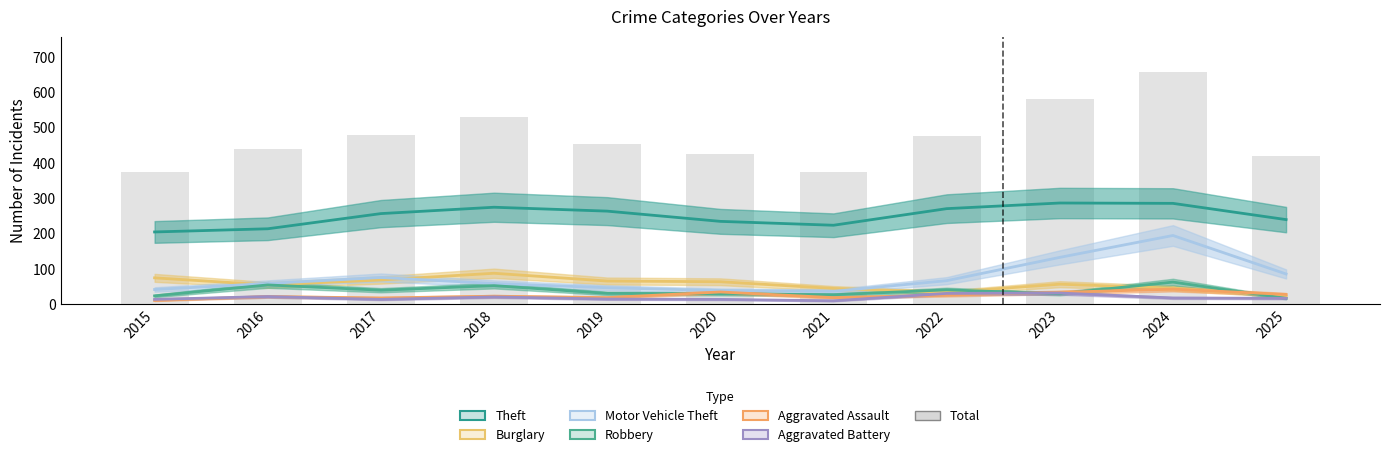

What is the difference between the highest and lowest values at 2016?

192